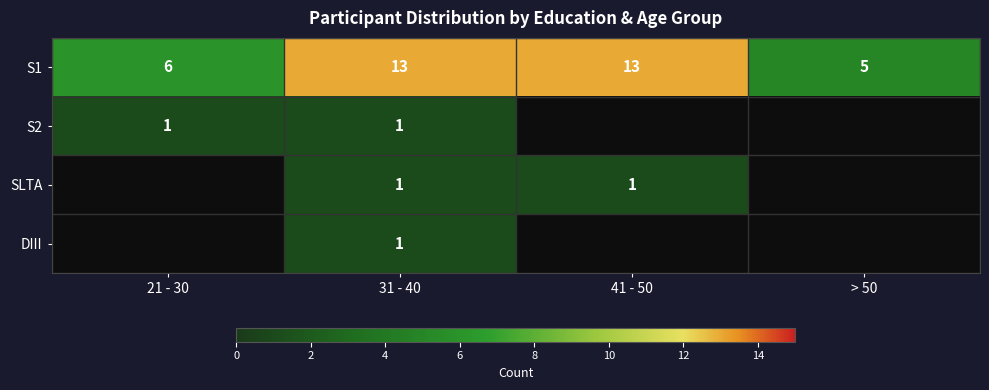

What is the greatest value displayed?

13.0